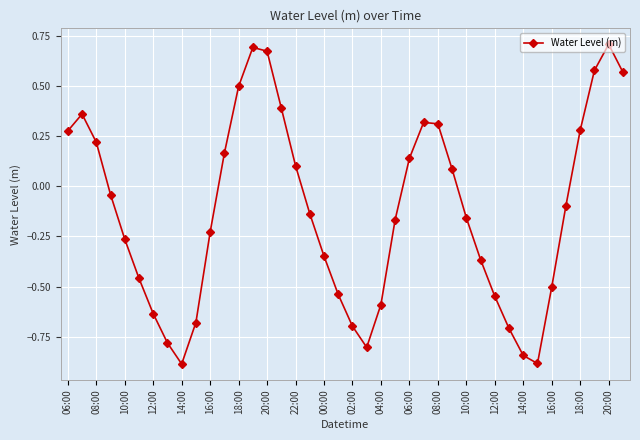

What is the difference between the second highest and second lowest values?

1.6